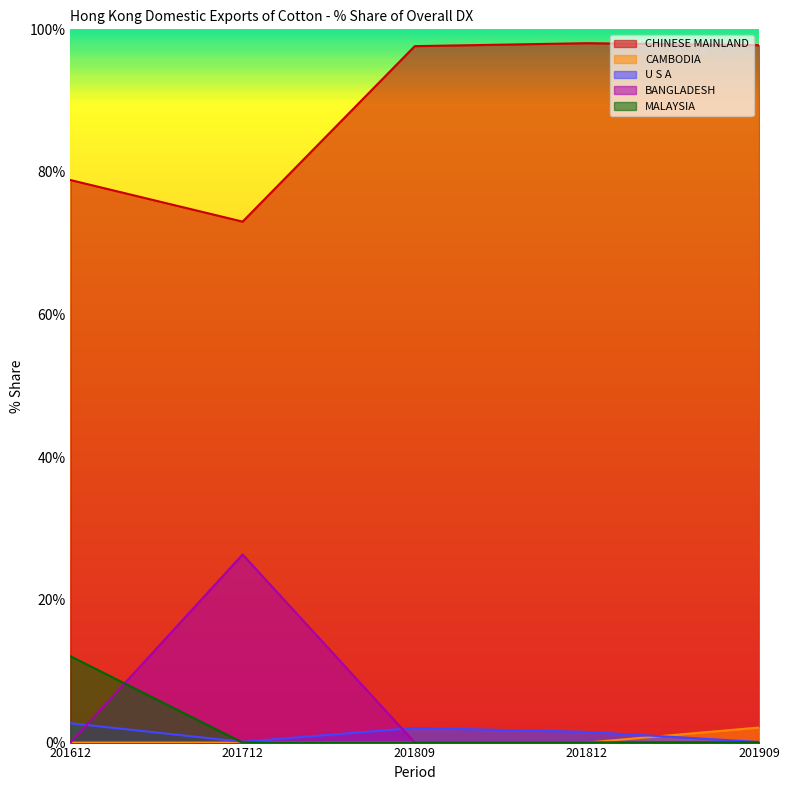

Reading left to right, what are all the values shown in this chart?

CHINESE MAINLAND: 78.9	73.0	97.6	98.1	97.8
CAMBODIA: 0.0	0.0	0.0	0.0	2.1
U S A: 2.7	0.1	2.1	1.5	0.1
BANGLADESH: 0.0	26.4	0.0	0.0	0.0
MALAYSIA: 12.1	0.0	0.0	0.0	0.0